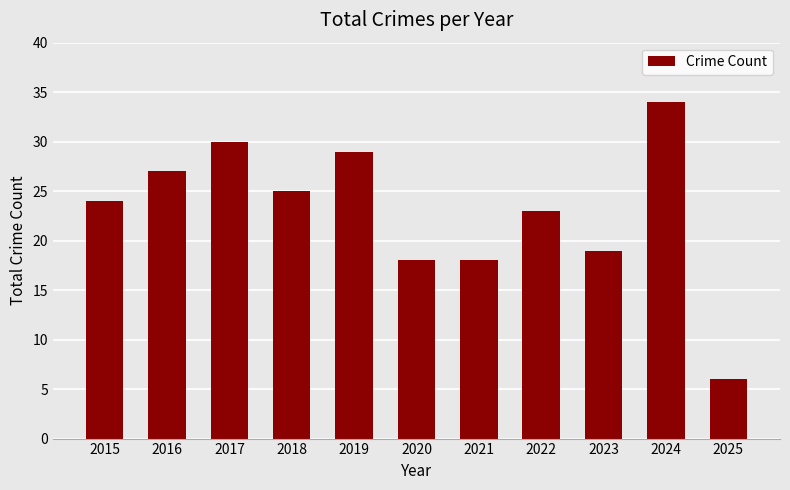

What is the value of the 11th bar from the left?

6